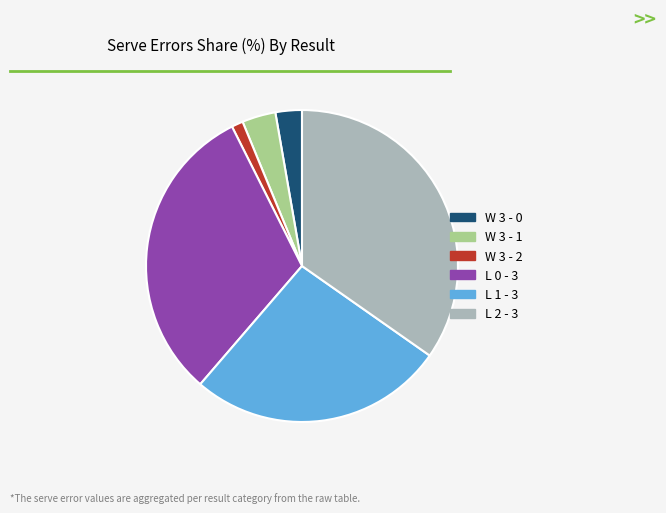

How many slices are in this pie chart?

6